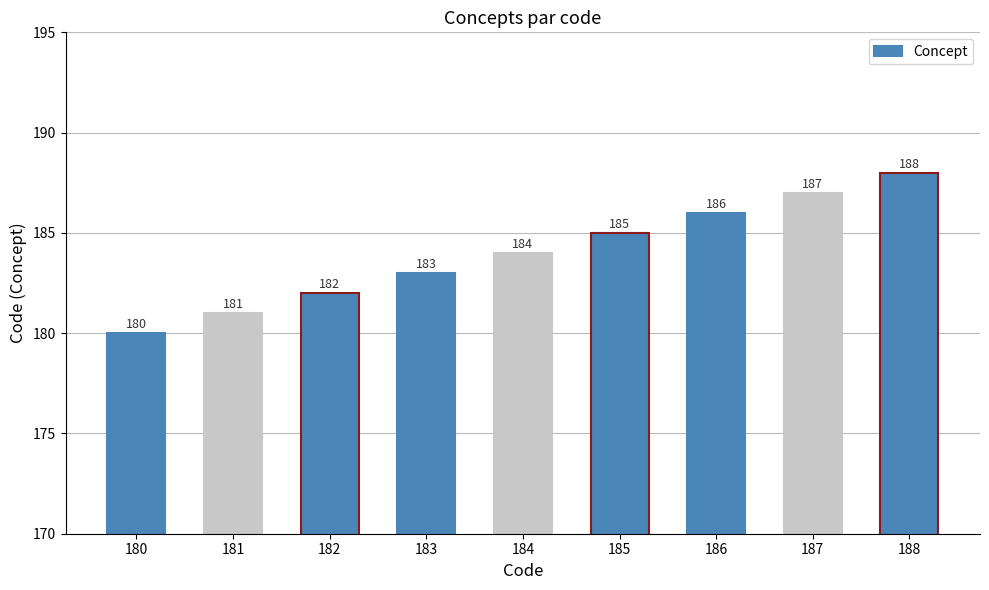

Which label corresponds to the smallest value in the chart?

180